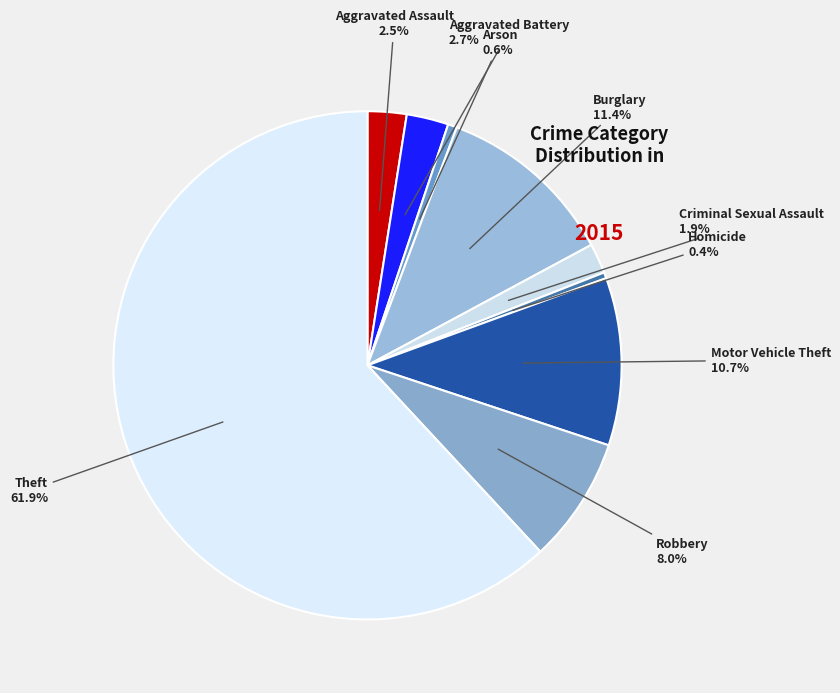

Which slice represents more than half of the pie?

Theft